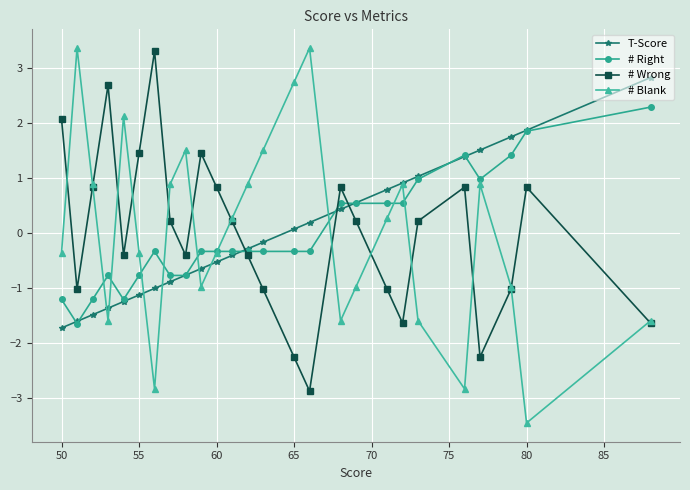

Reading left to right, transcribe all the data shown in this chart.

T-Score: -1.7	-1.6	-1.5	-1.4	-1.2	-1.1	-1.0	-0.9	-0.8	-0.6	-0.5	-0.4	-0.3	-0.2	0.1	0.2	0.4	0.5	0.8	0.9	1.0	1.4	1.5	1.7	1.9	2.8
# Right: -1.2	-1.6	-1.2	-0.8	-1.2	-0.8	-0.3	-0.8	-0.8	-0.3	-0.3	-0.3	-0.3	-0.3	-0.3	-0.3	0.5	0.5	0.5	0.5	1.0	1.4	1.0	1.4	1.8	2.3
# Wrong: 2.1	-1.0	0.8	2.7	-0.4	1.4	3.3	0.2	-0.4	1.4	0.8	0.2	-0.4	-1.0	-2.3	-2.9	0.8	0.2	-1.0	-1.6	0.2	0.8	-2.3	-1.0	0.8	-1.6
# Blank: -0.4	3.4	0.9	-1.6	2.1	-0.4	-2.8	0.9	1.5	-1.0	-0.4	0.3	0.9	1.5	2.7	3.4	-1.6	-1.0	0.3	0.9	-1.6	-2.8	0.9	-1.0	-3.4	-1.6